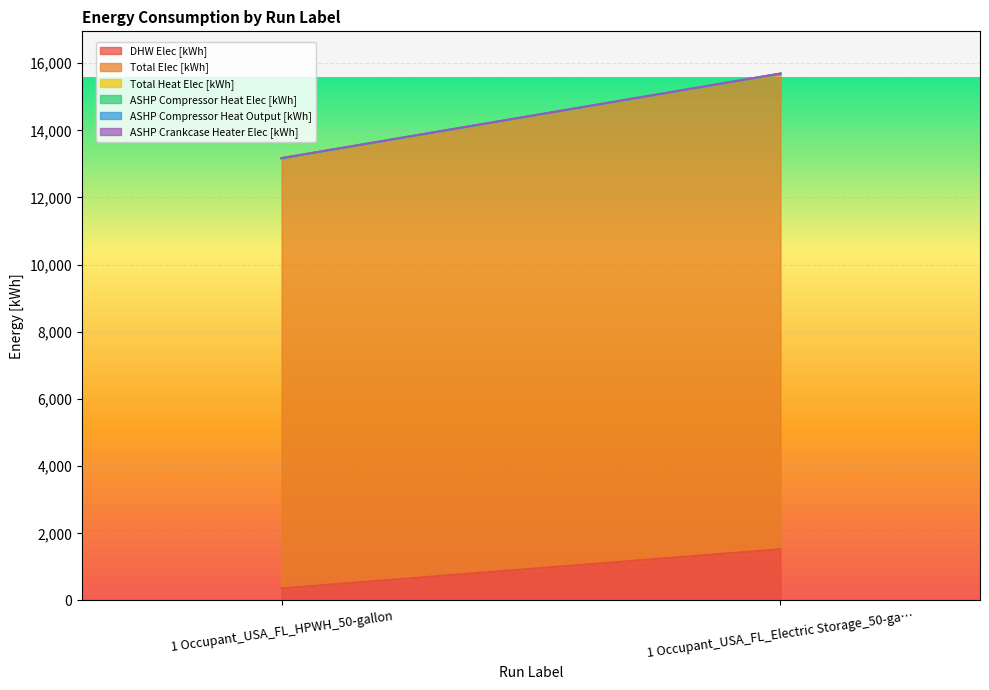

Which series has the largest range (max minus min)?

Total Elec [kWh]